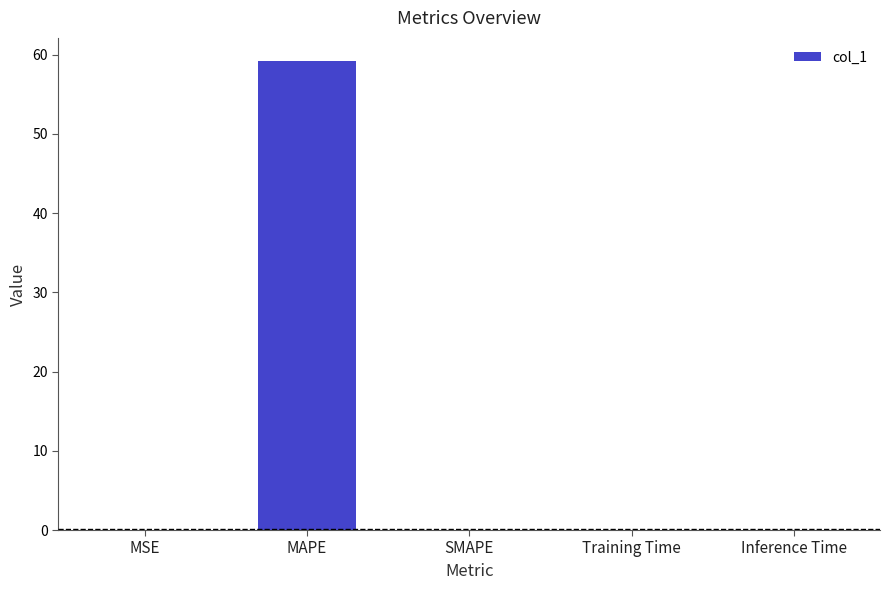

What is the average value?

11.8